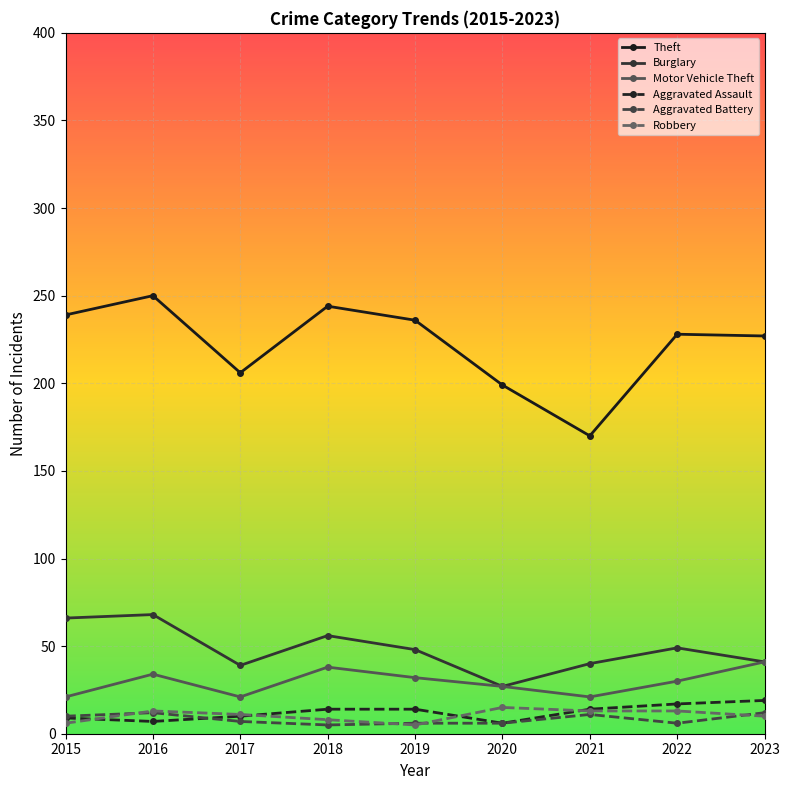

Is it true that Theft equals 107 at 2021?

False